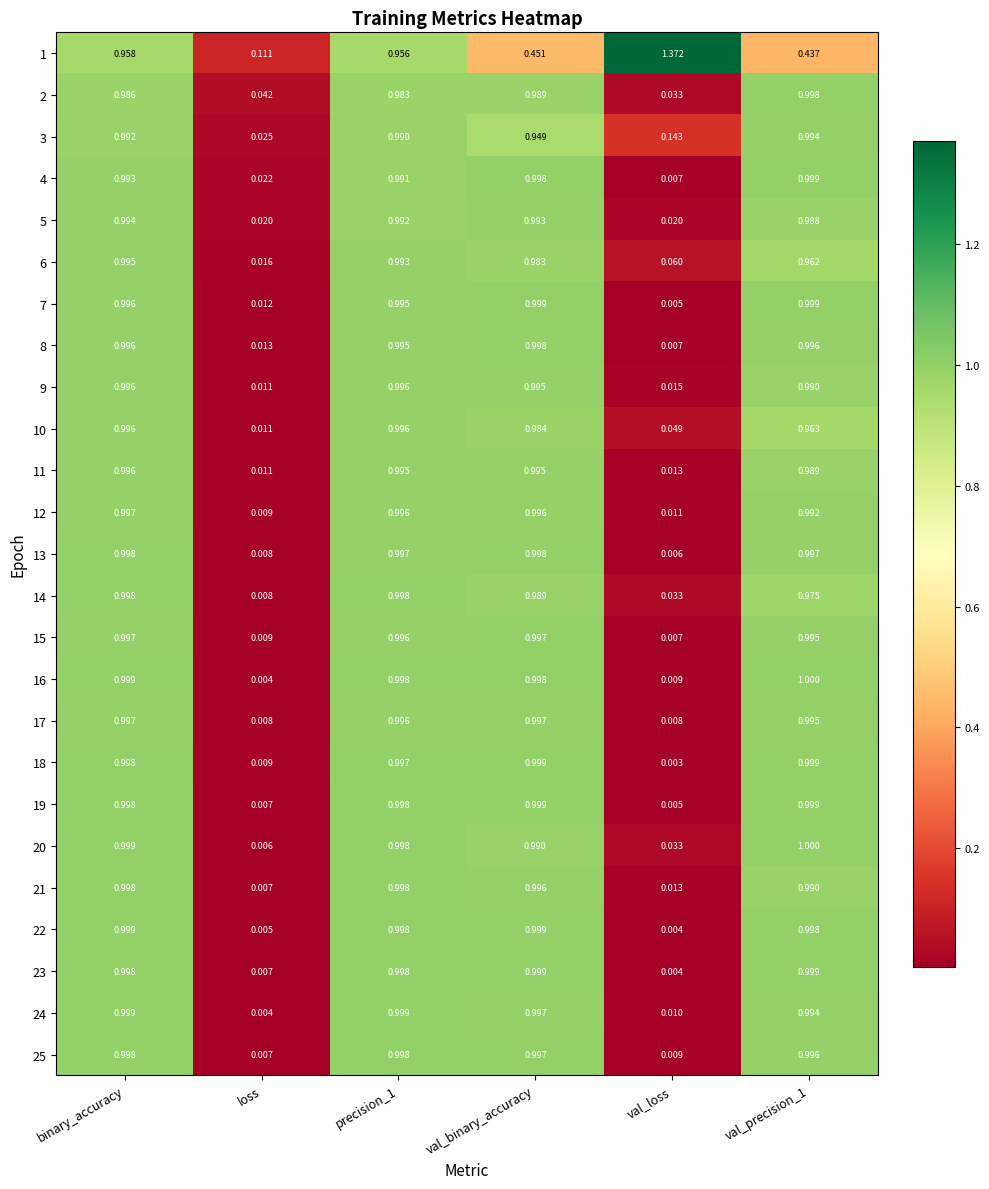

At which label does 12 reach its peak?

binary_accuracy